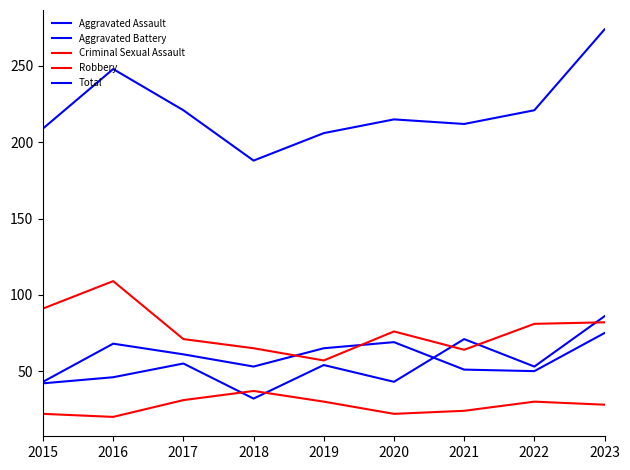

Which series ends up on top after the final intersection of Robbery and Aggravated Battery?

Robbery